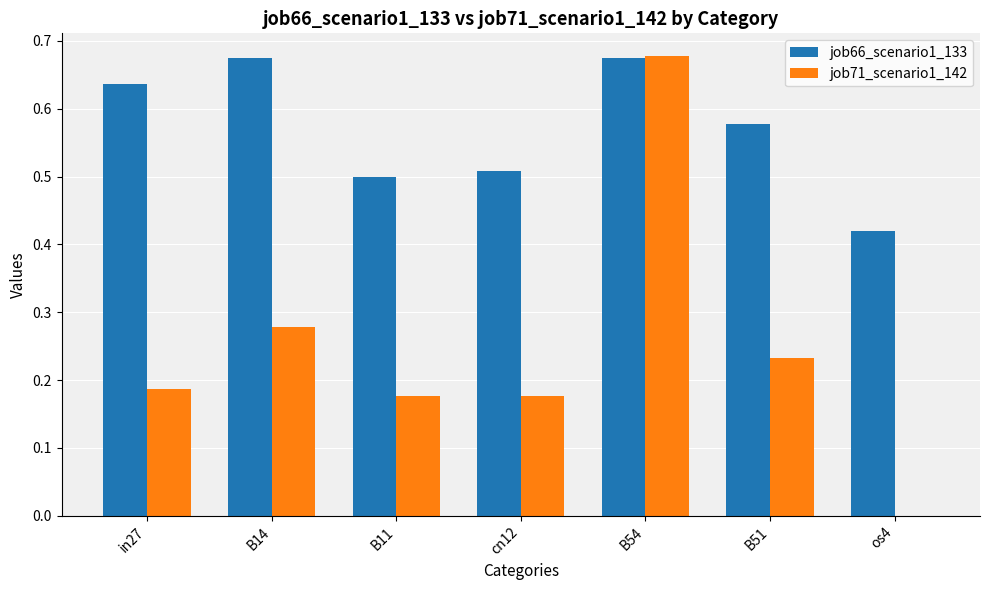

What is the sum of all job66_scenario1_133 values?

4.0